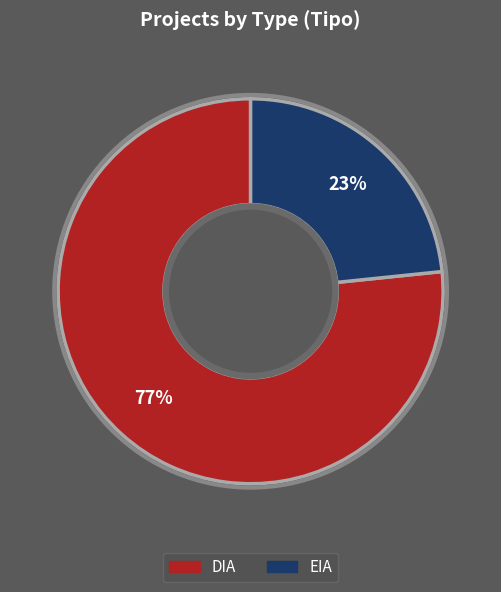

What is the majority slice?

DIA